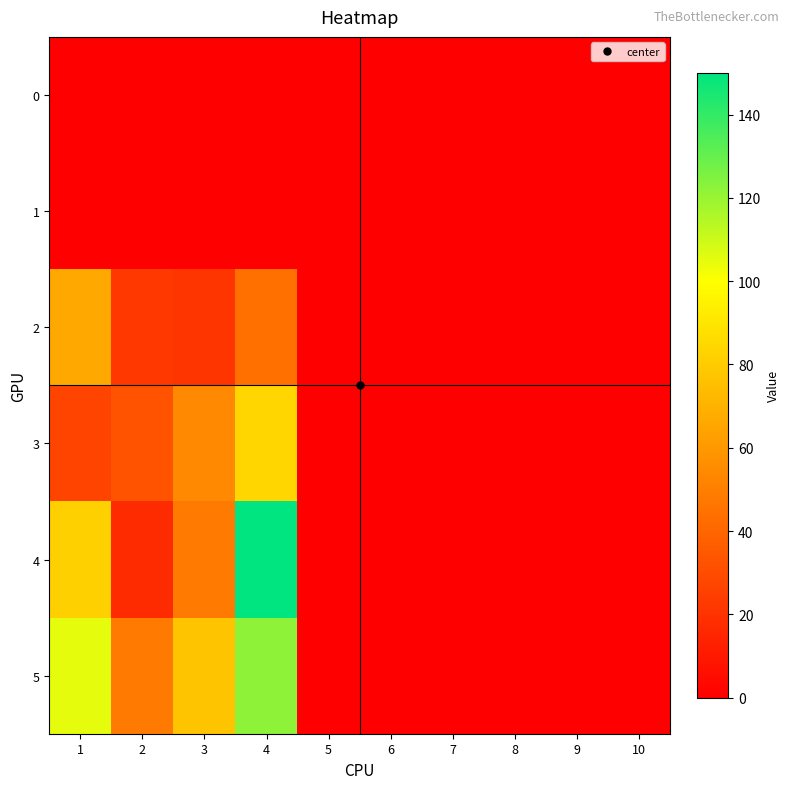

Which series changed the most between 4 and 6?

4